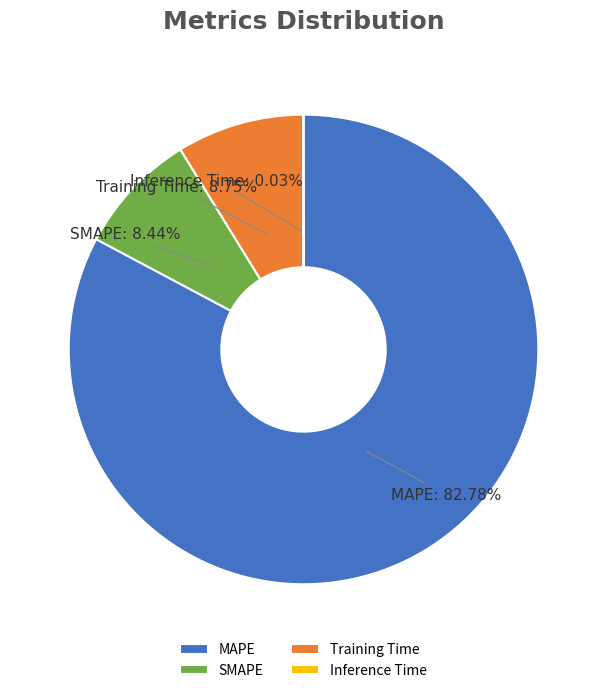

Approximately how many times larger is the value at Training Time compared to SMAPE?

1.0